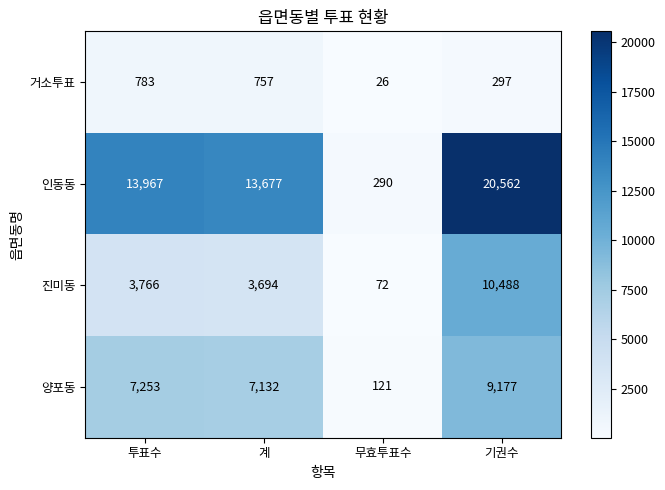

How many data points in 인동동 are less than 13967?

2